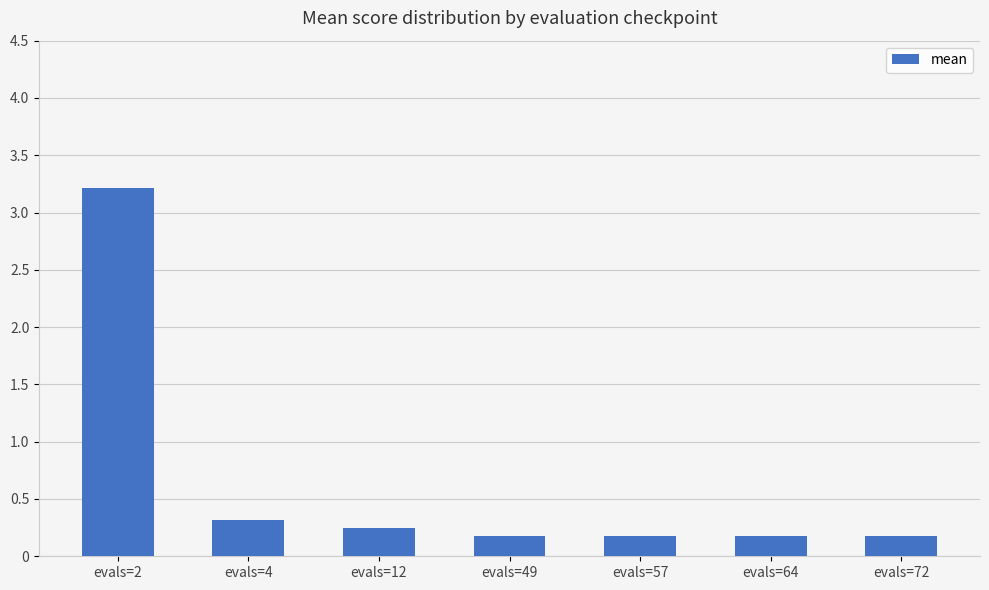

What is the value of the 2nd bar from the left?

0.3